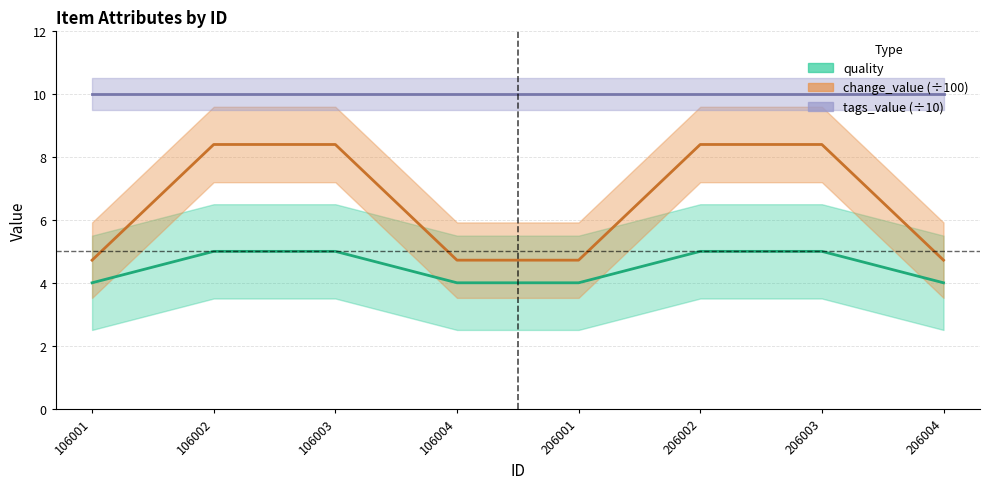

Which label corresponds to the largest value in the chart?

106002